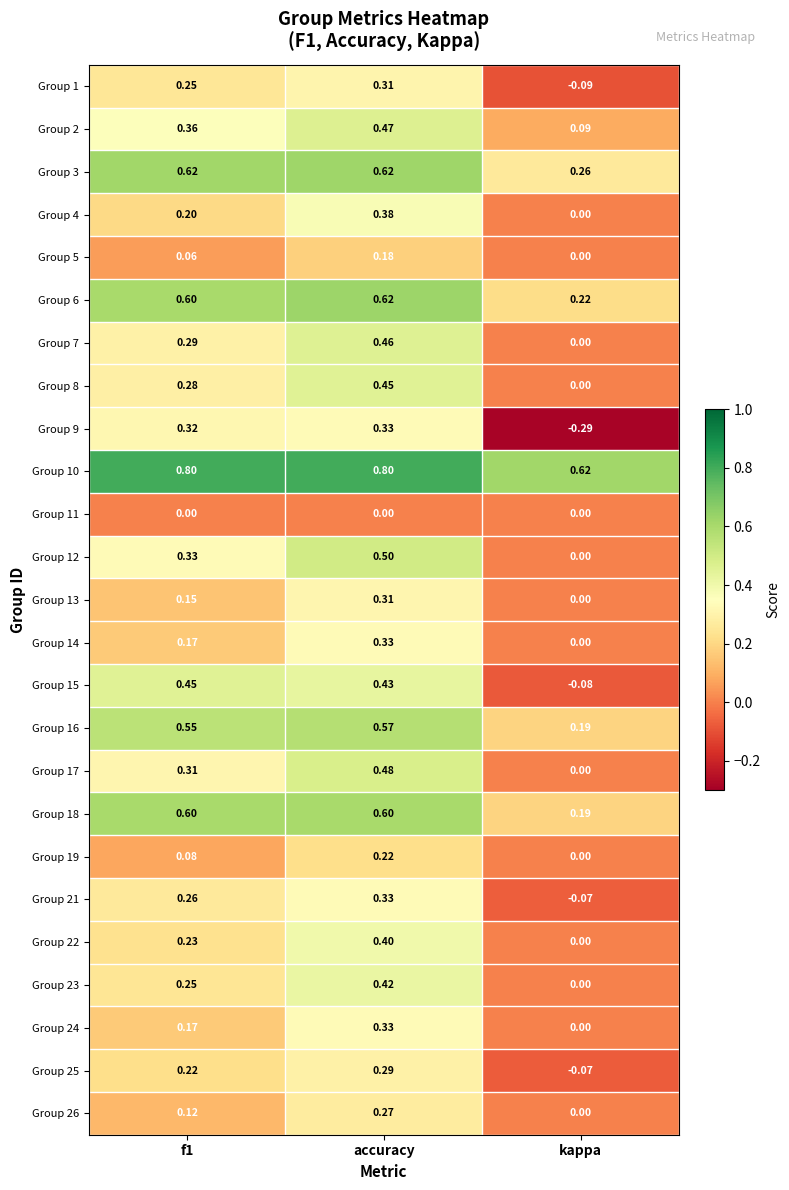

At which label does Group 3 reach its minimum?

kappa